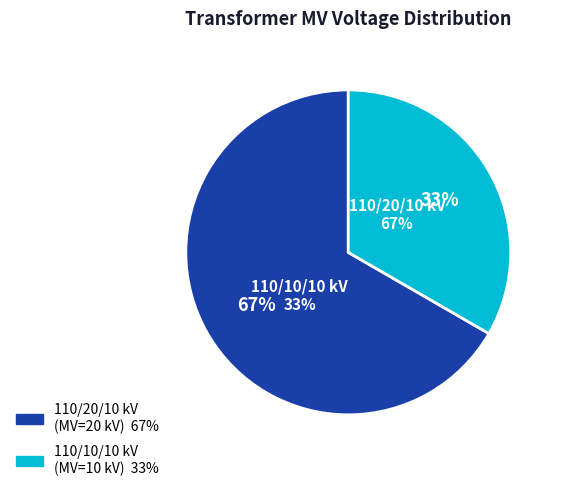

Is there any slice that represents more than half of the pie?

Yes